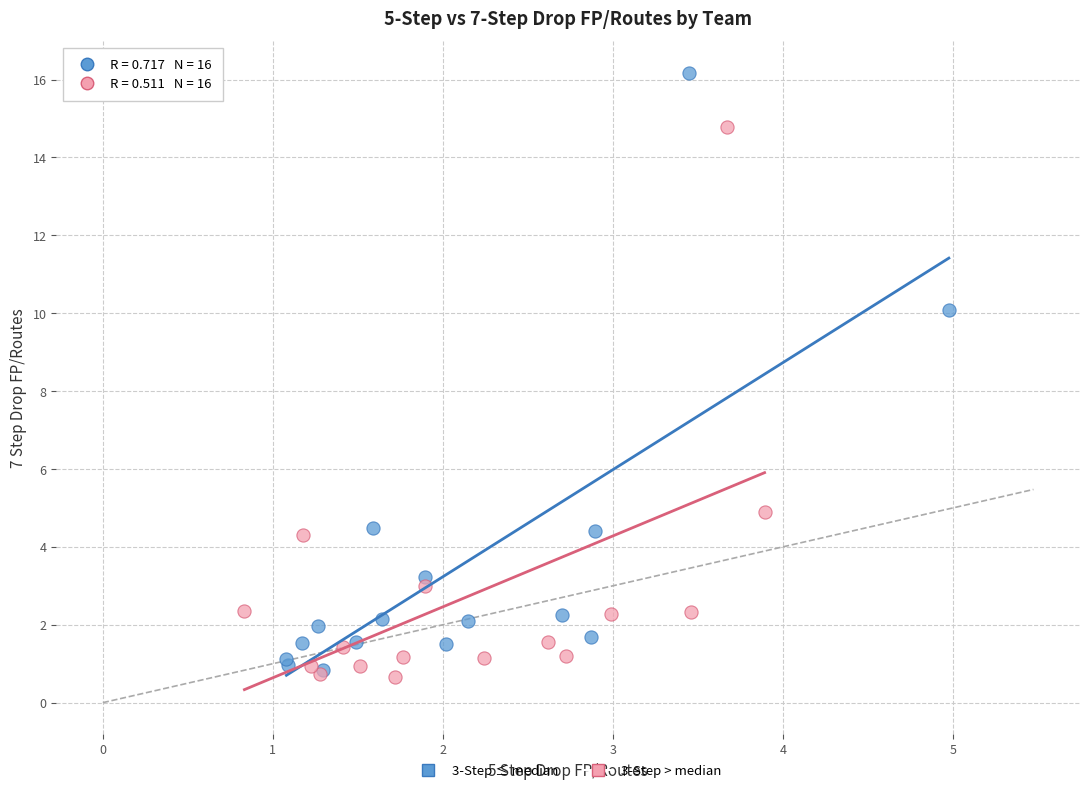

What are all the series names shown in the legend?

3-Step ≤ median, 3-Step > median